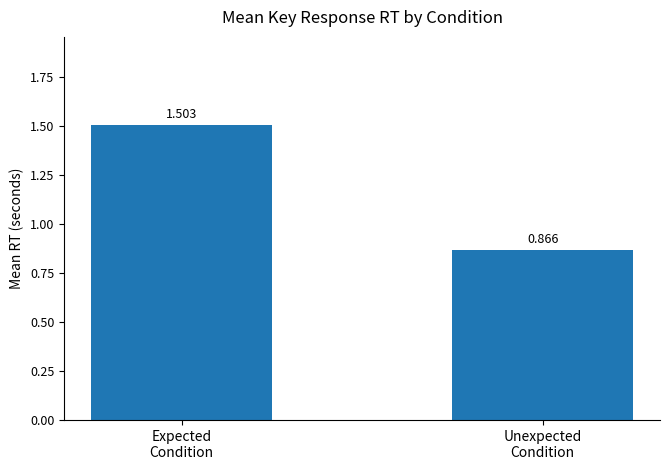

What is the maximum value shown in the chart?

1.5